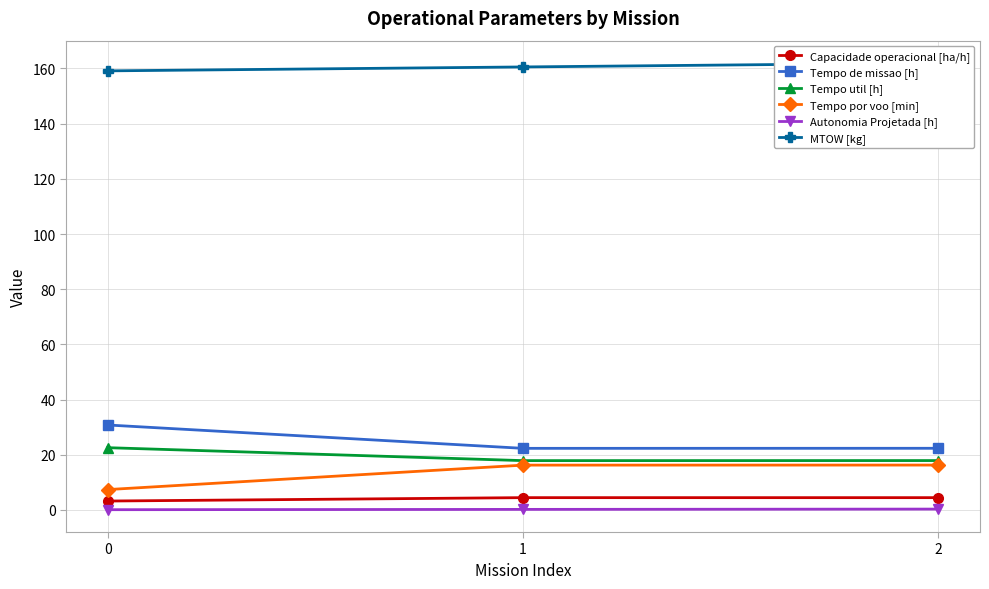

How many data points in MTOW [kg] are less than 160?

1